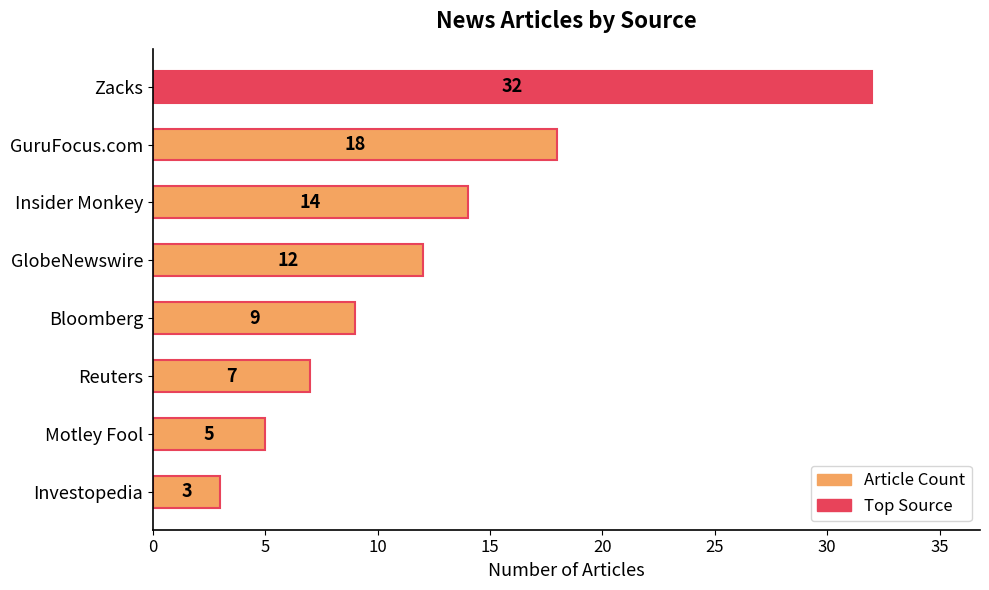

What is the ratio of the value at GlobeNewswire to the value at GuruFocus.com?

0.7